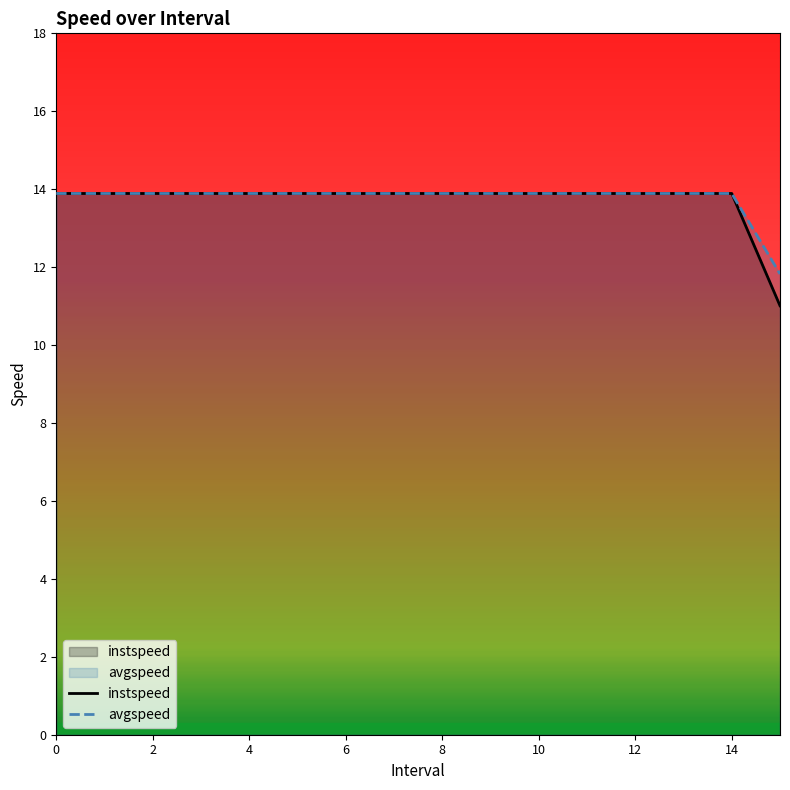

True or false: avgspeed and instspeed intersect in this chart.

False